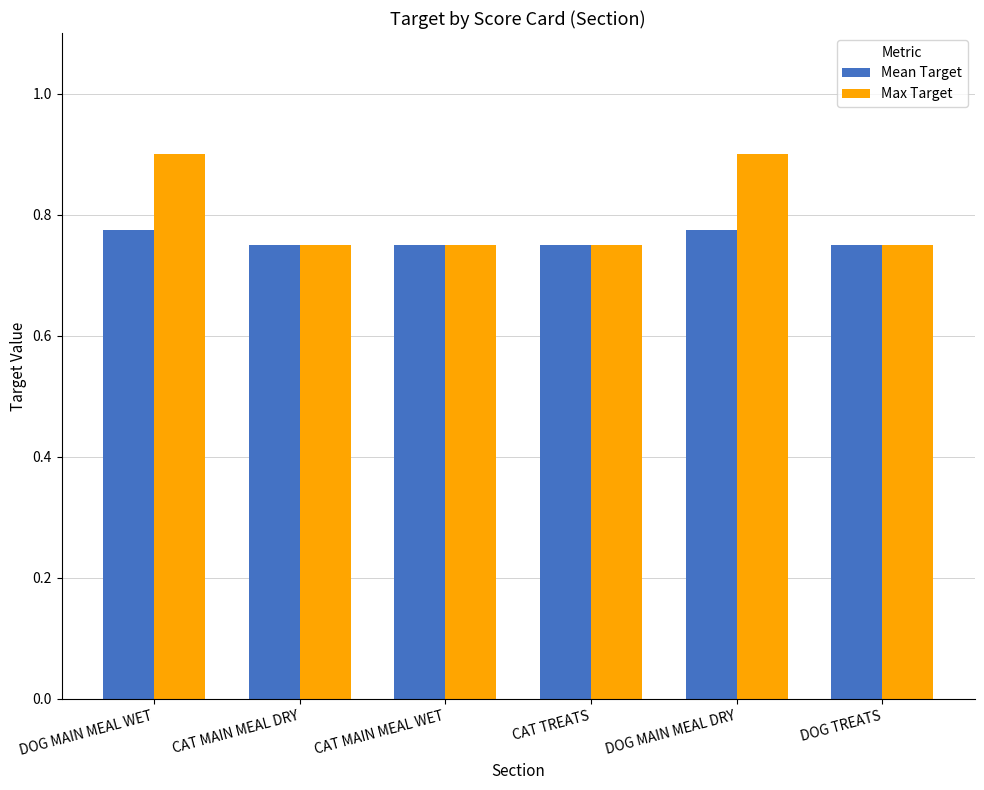

The value of Max Target at CAT MAIN MEAL WET is 1.2. True or false?

False